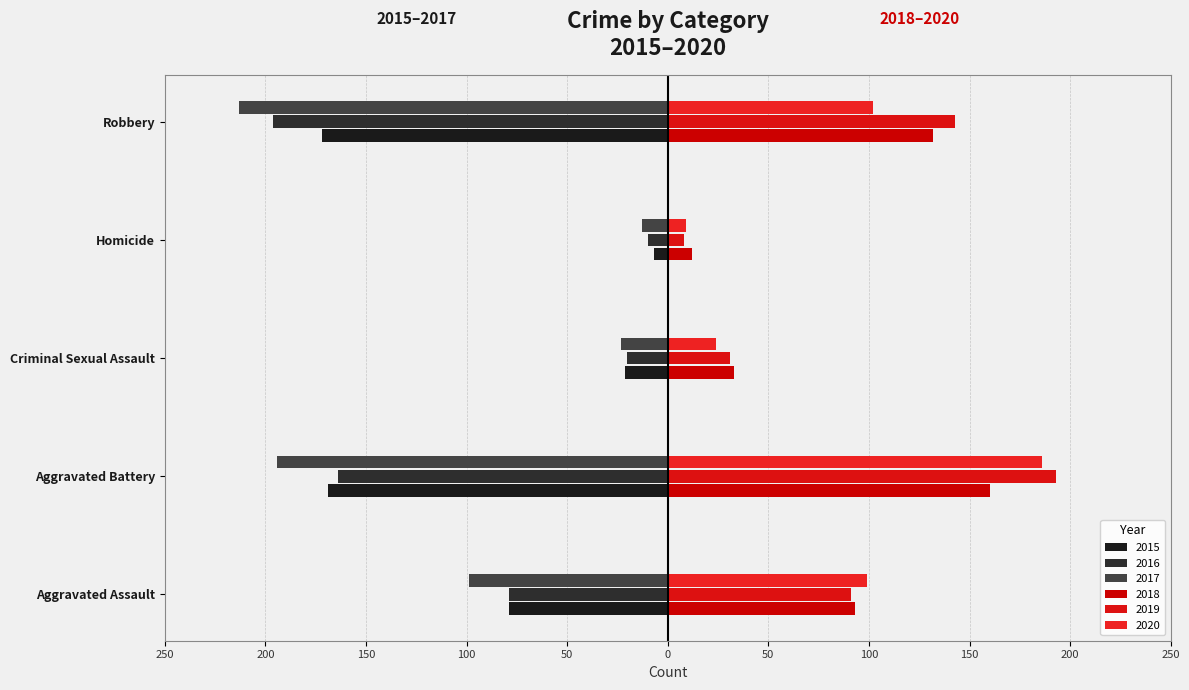

The 2015 series shows -21 at Criminal Sexual Assault. True or false?

True